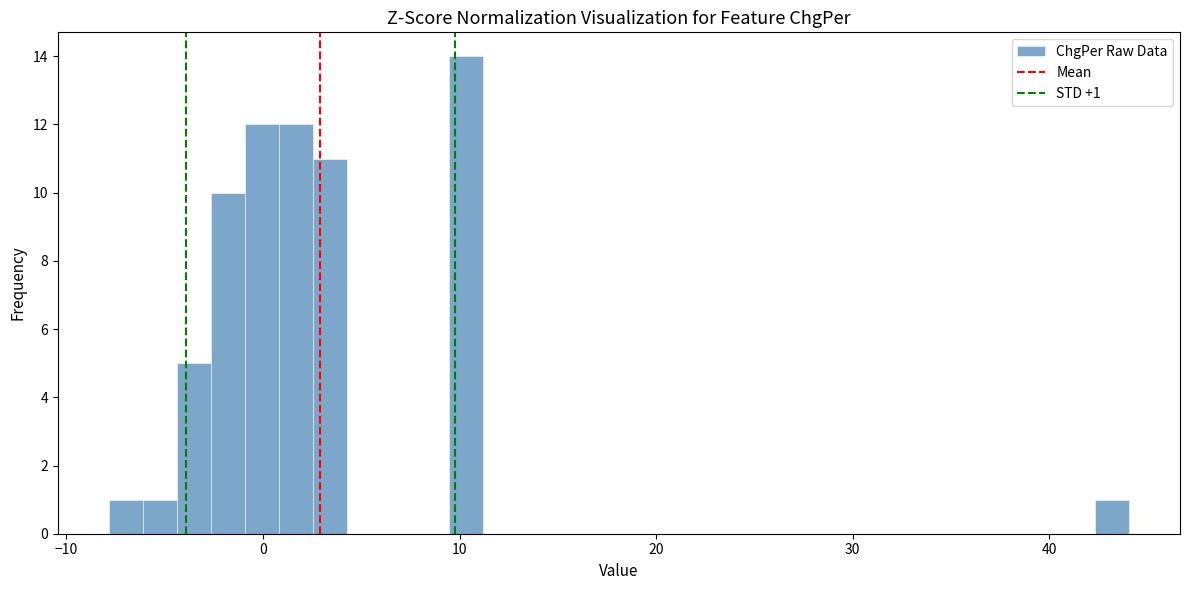

Read against the x-axis, roughly where is the centre of the tallest bar?

10